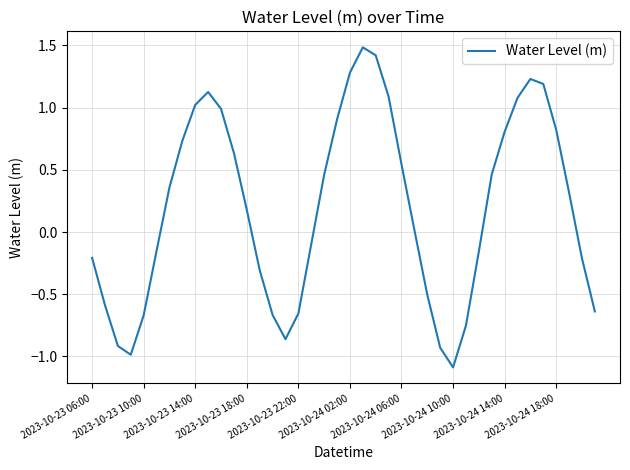

How many values are below zero?

18